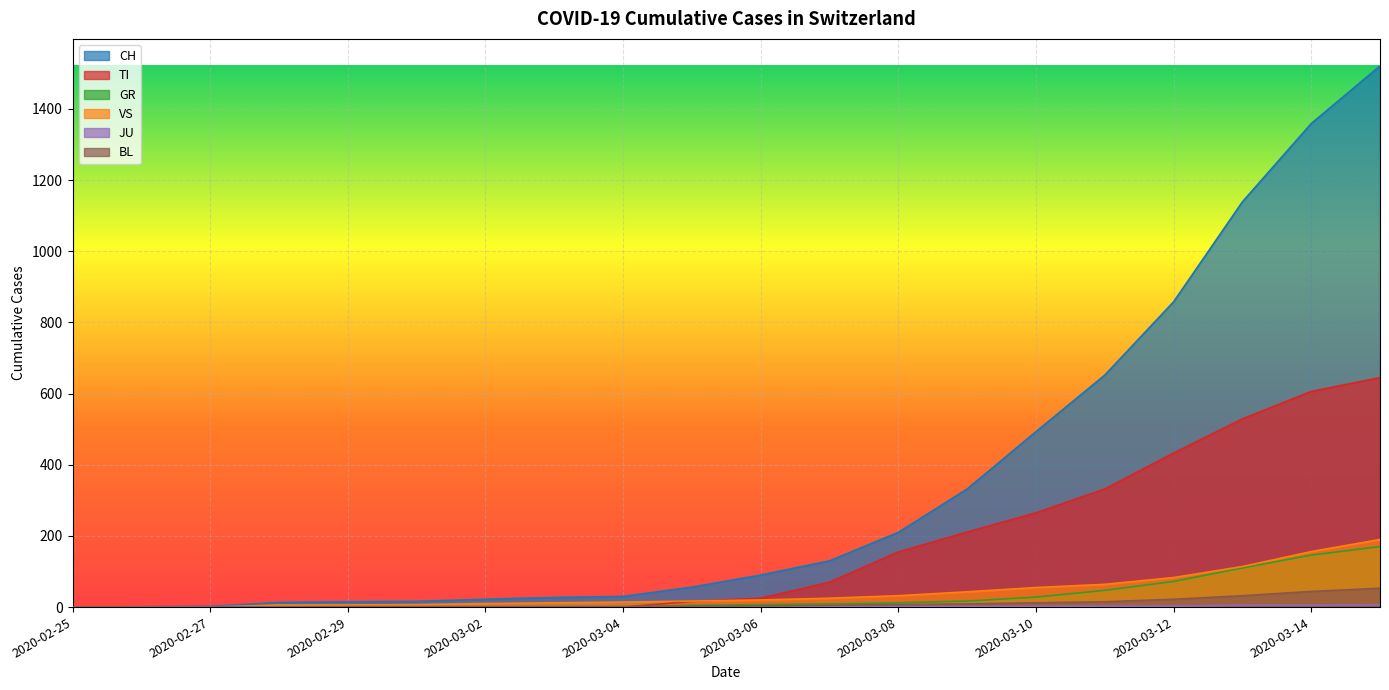

What is the difference between the maximum and minimum values in the GR series?

170